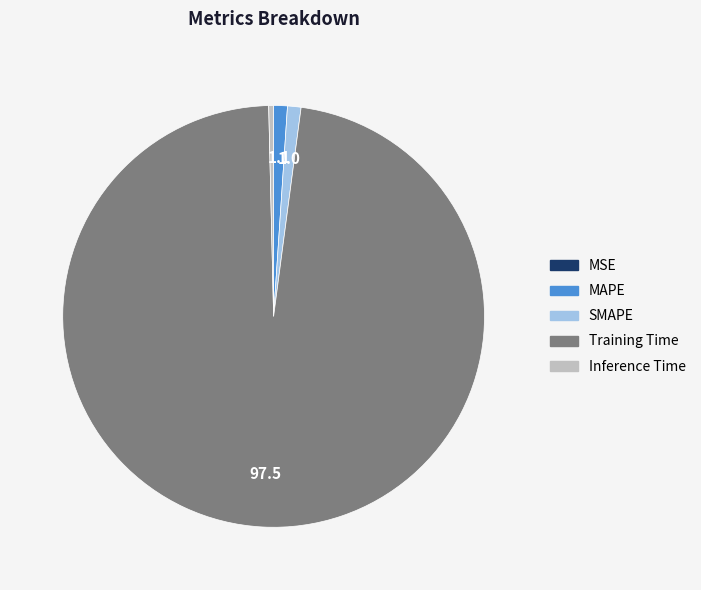

True or false: Inference Time accounts for 0% of the total.

True